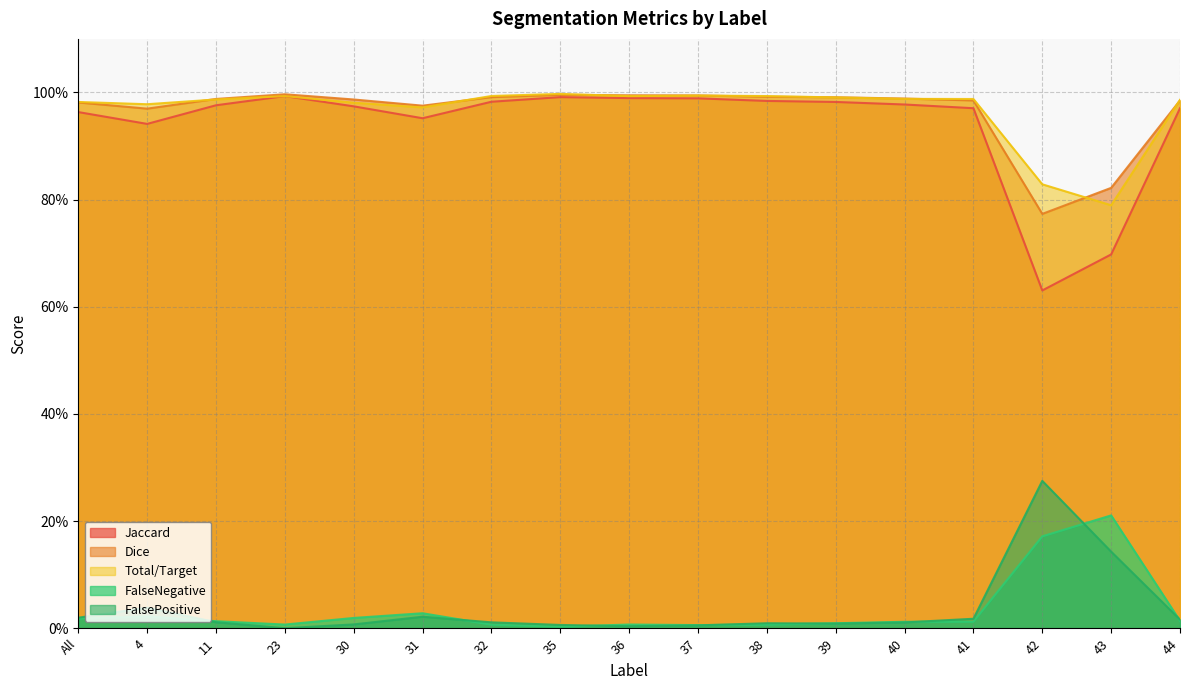

What is the difference between the maximum and minimum values in the FalseNegative series?

0.2